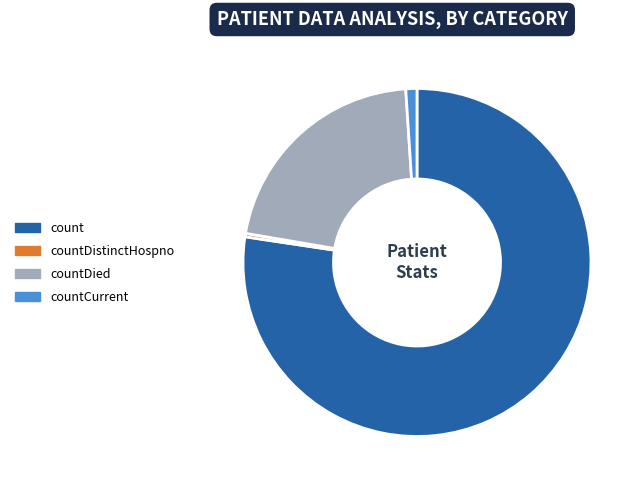

Is it true that countDistinctHospno is 8% of the pie?

False